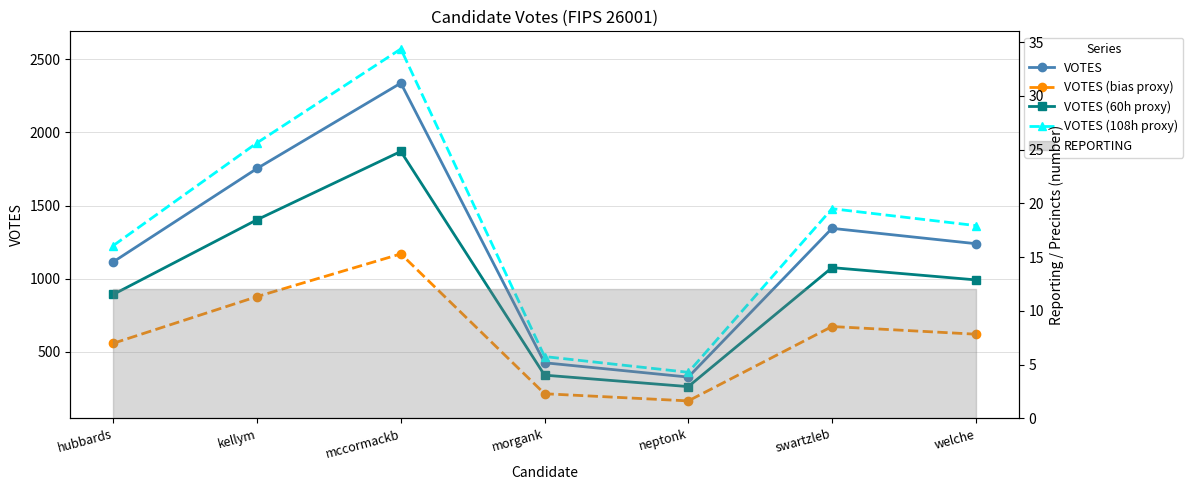

Does the chart have visible grid lines?

Yes